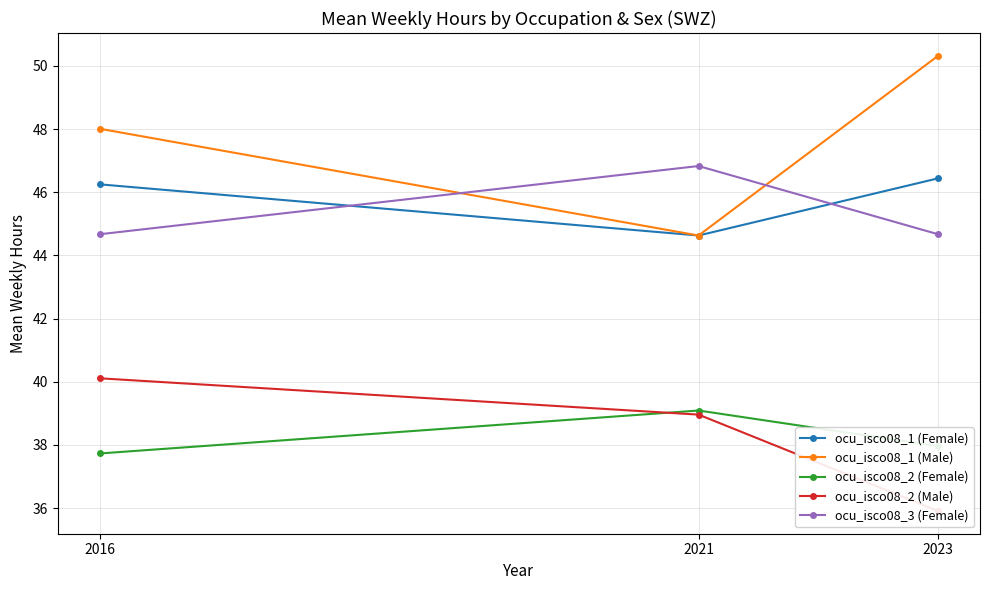

How many values in the ocu_isco08_1 (Male) series exceed 48?

2